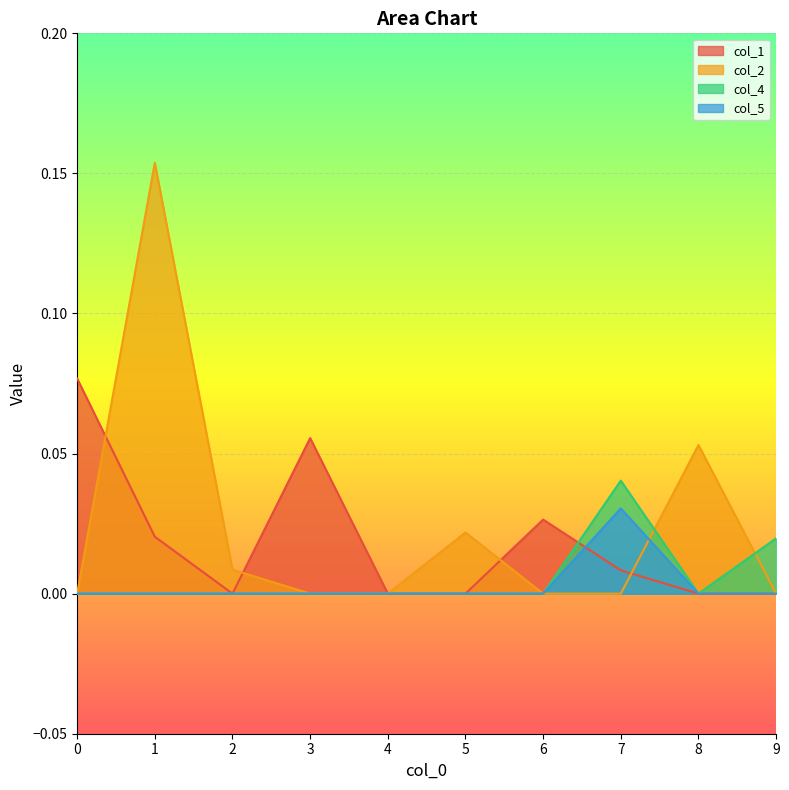

At which category does the chart reach its minimum across all series?

2